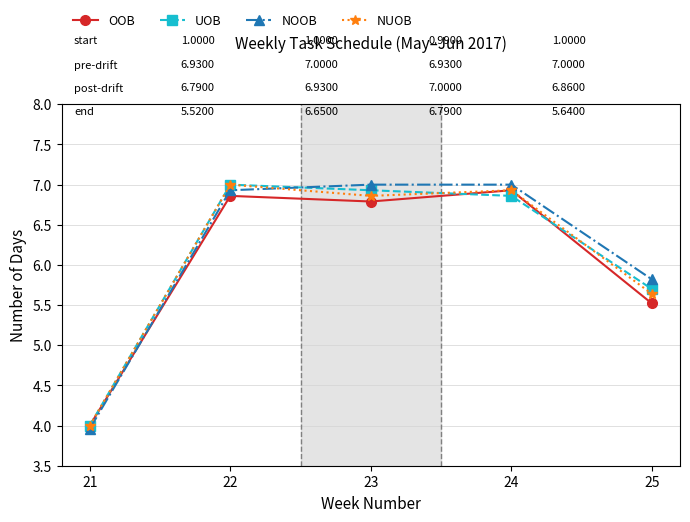

The OOB series shows 6.8 at 21. True or false?

False